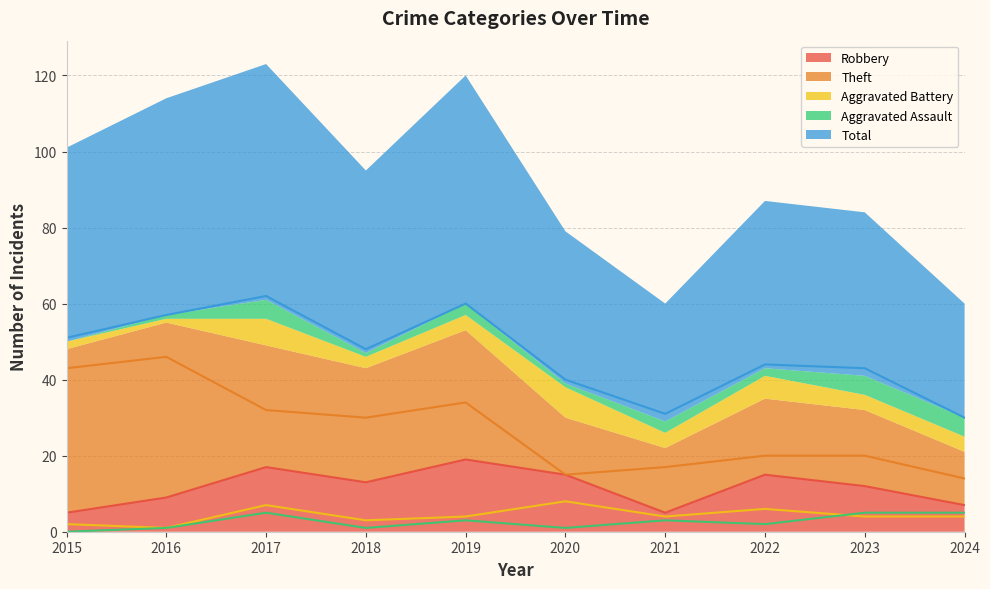

Read the Theft value at 2023.

20